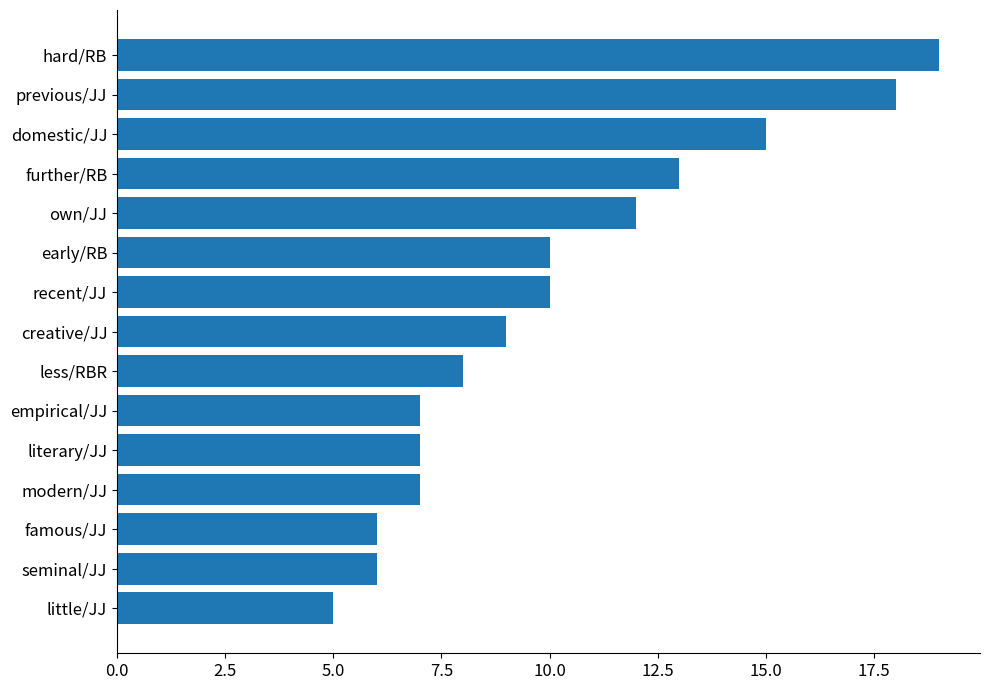

Reading top to bottom, list all the values displayed in this chart.

19	18	15	13	12	10	10	9	8	7	7	7	6	6	5